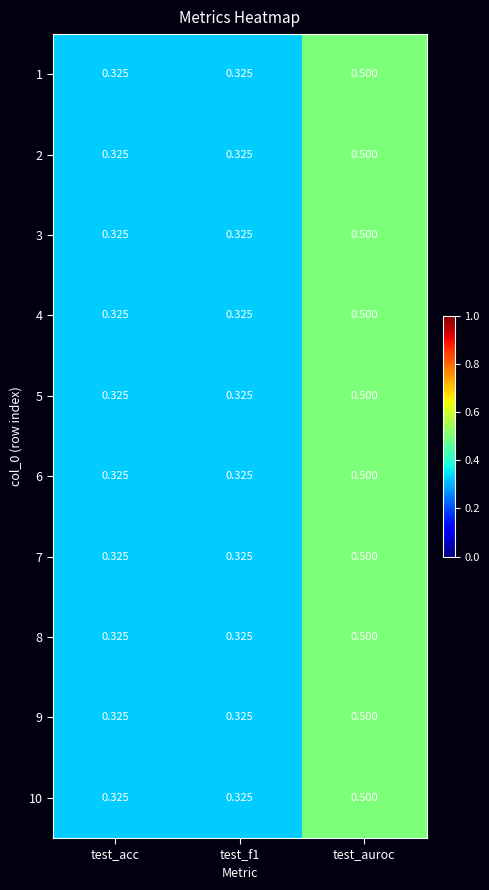

At which category does the chart reach its peak across all series?

test_auroc